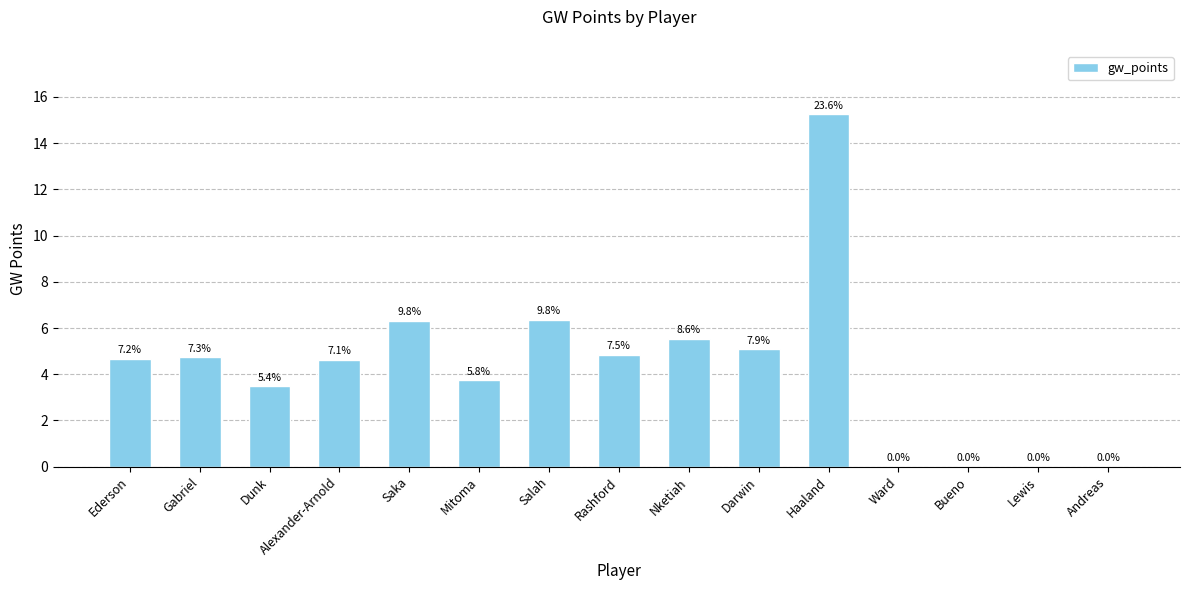

What is the greatest value displayed?

15.3